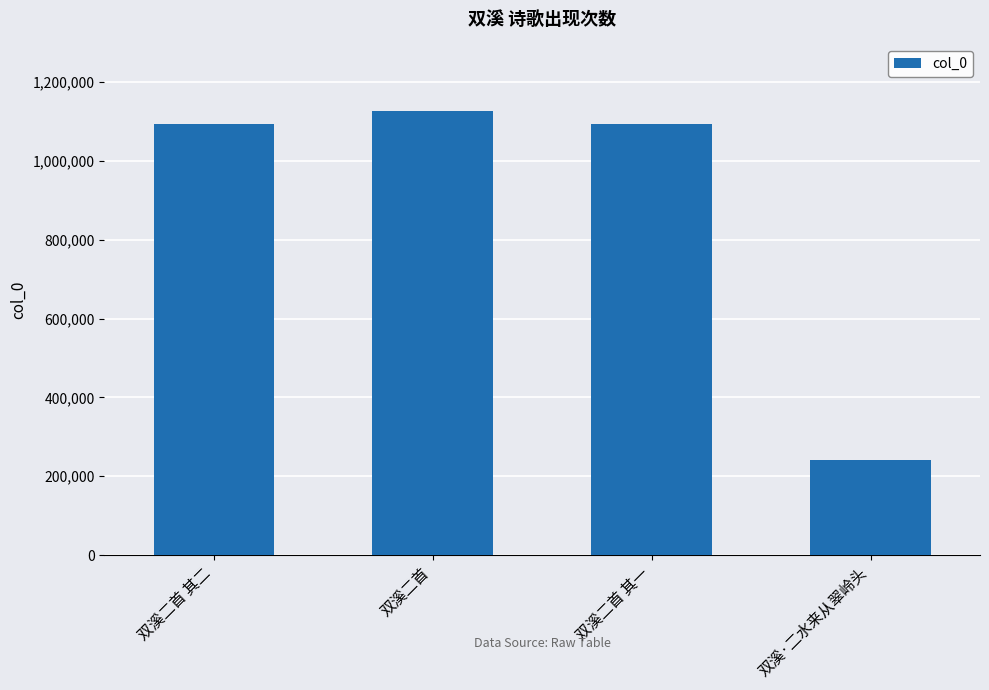

What is the label of the 1st bar from the left?

双溪二首 其二